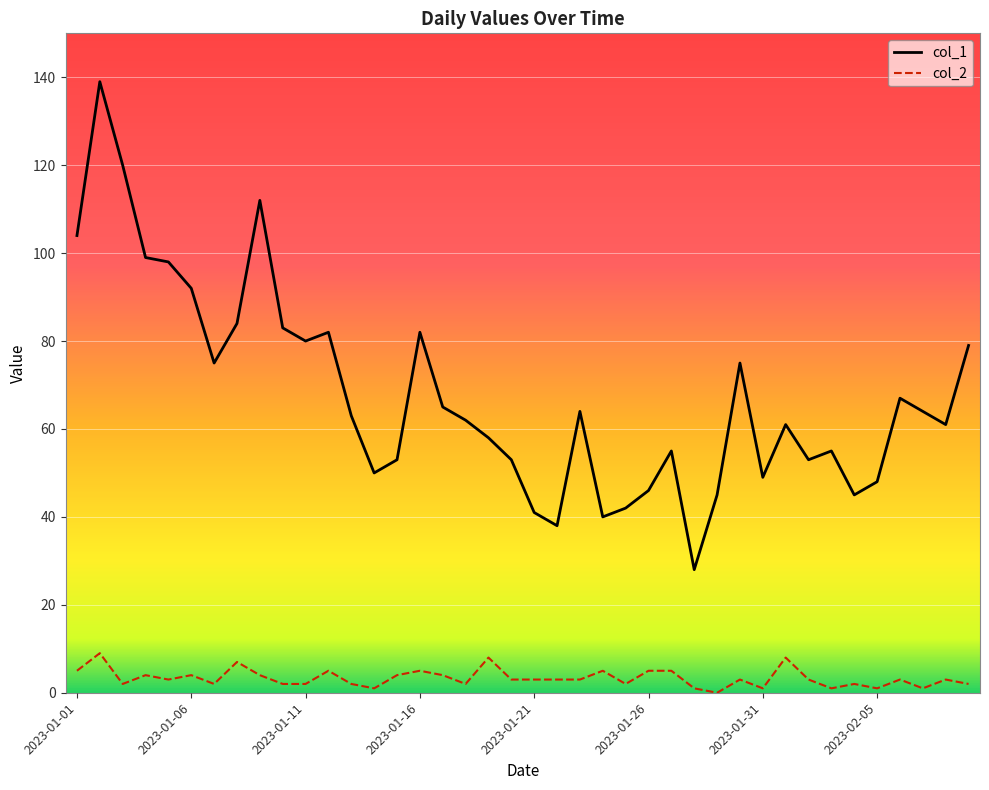

Which series has the largest total across all categories?

col_1